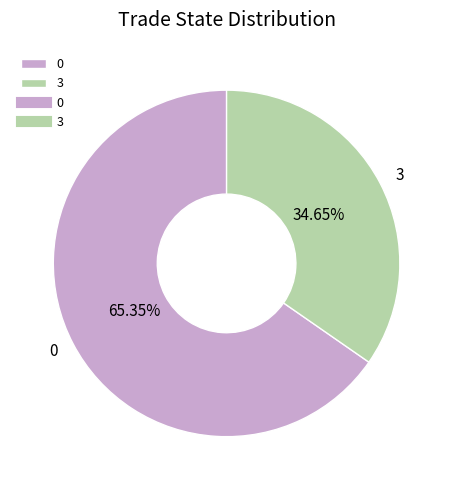

What is the largest slice in the pie chart?

0